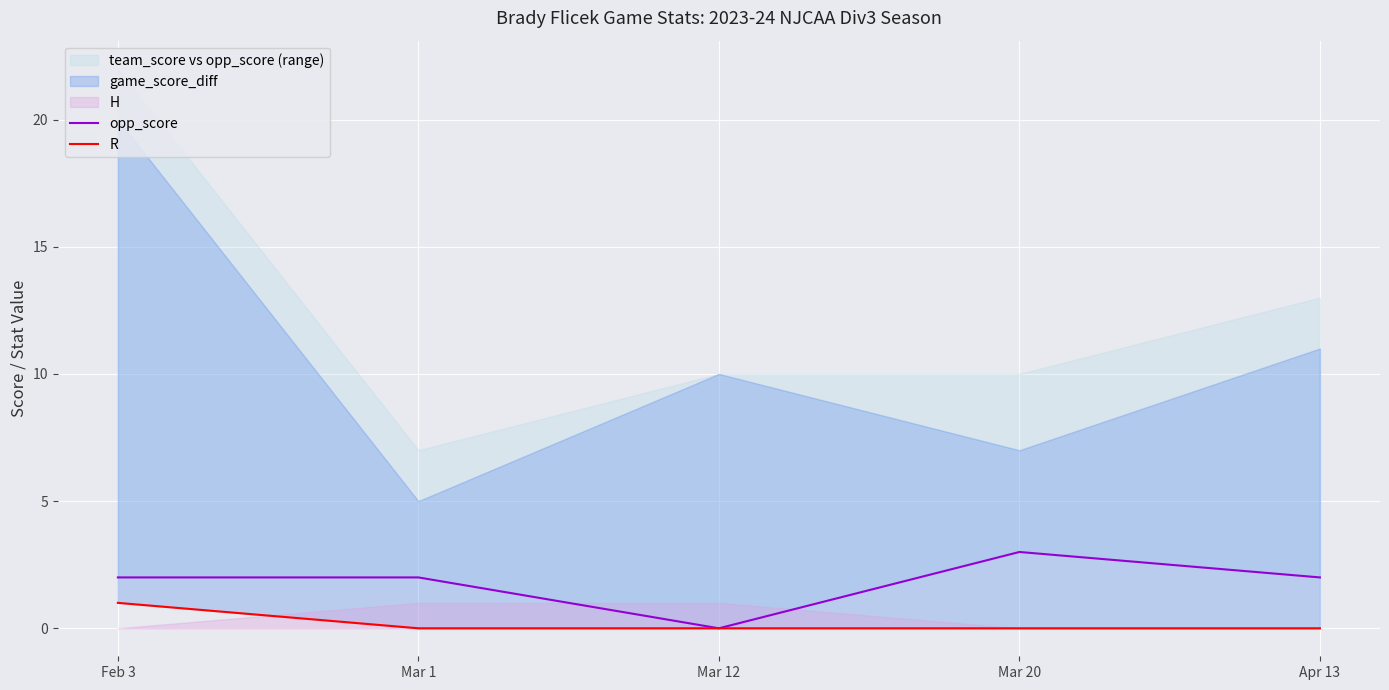

In opp_score, how many points are lower than both neighbors (excluding endpoints)?

1